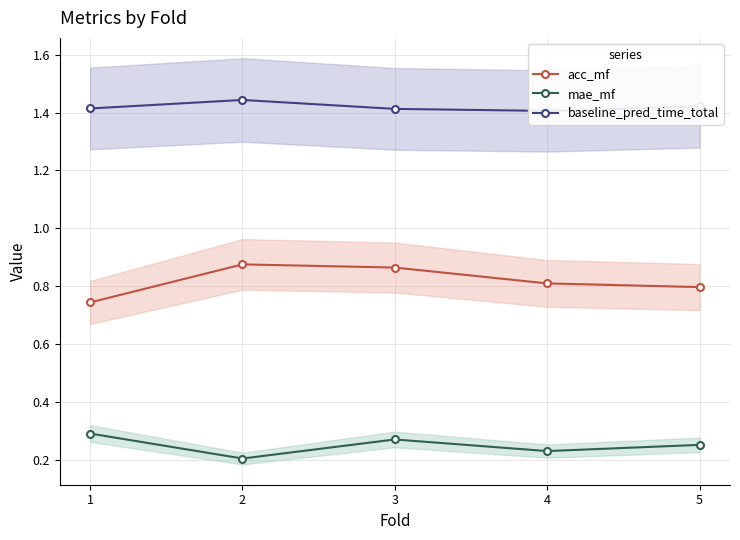

At which category does mae_mf reach its first local peak?

3